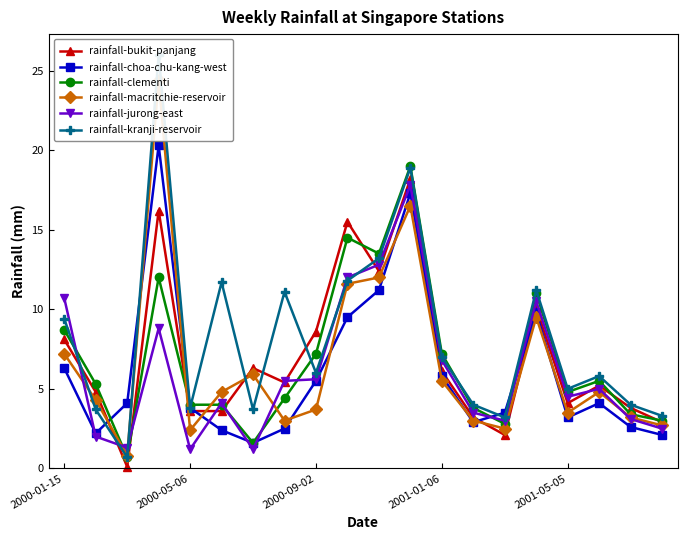

Is this an area chart (filled region under the line)?

No